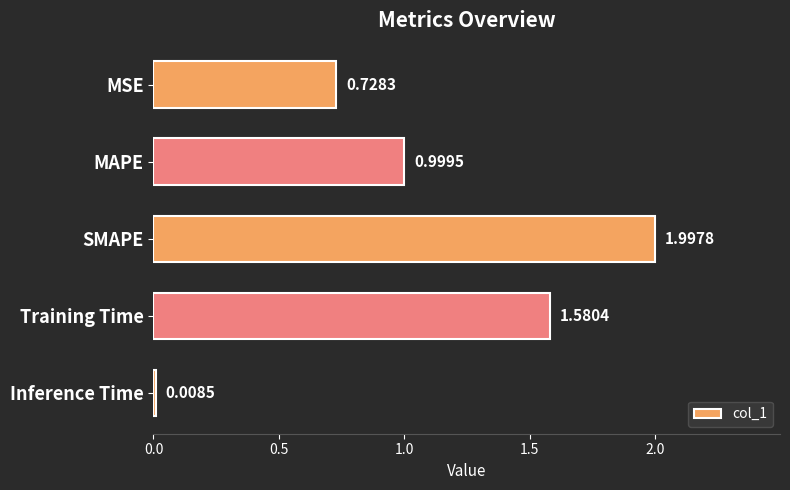

How many bars are there in total?

5